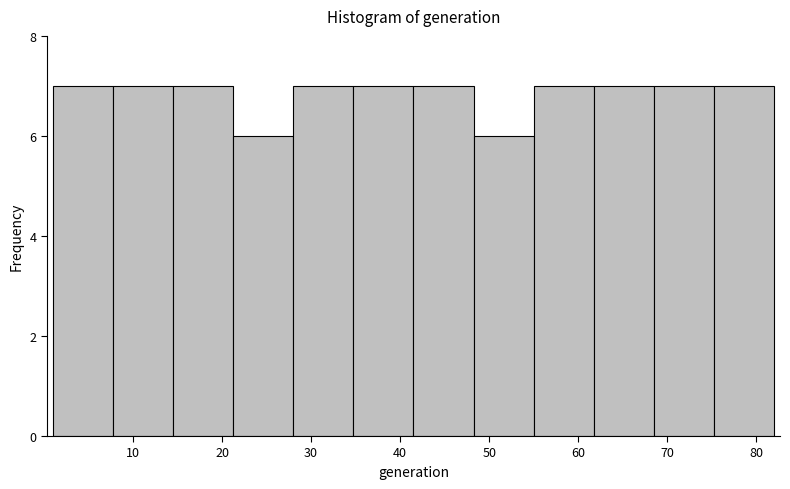

Reading left to right, transcribe this chart: for each bar, give the range it covers on the x-axis and its height. Neither the bar edges nor the heights are printed on the chart, so give them approximately, as read against the axes.

1 to 8: 7
8 to 15: 7
15 to 21: 7
21 to 28: 6
28 to 35: 7
35 to 42: 7
42 to 48: 7
48 to 55: 6
55 to 62: 7
62 to 69: 7
69 to 75: 7
75 to 82: 7